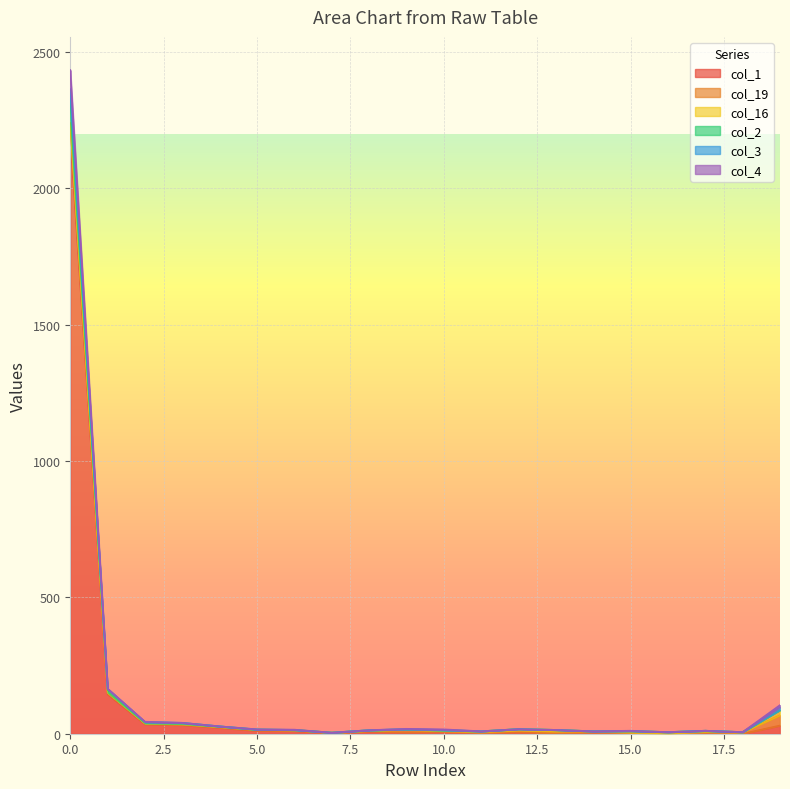

Which series changed the most between 4 and 6?

col_1